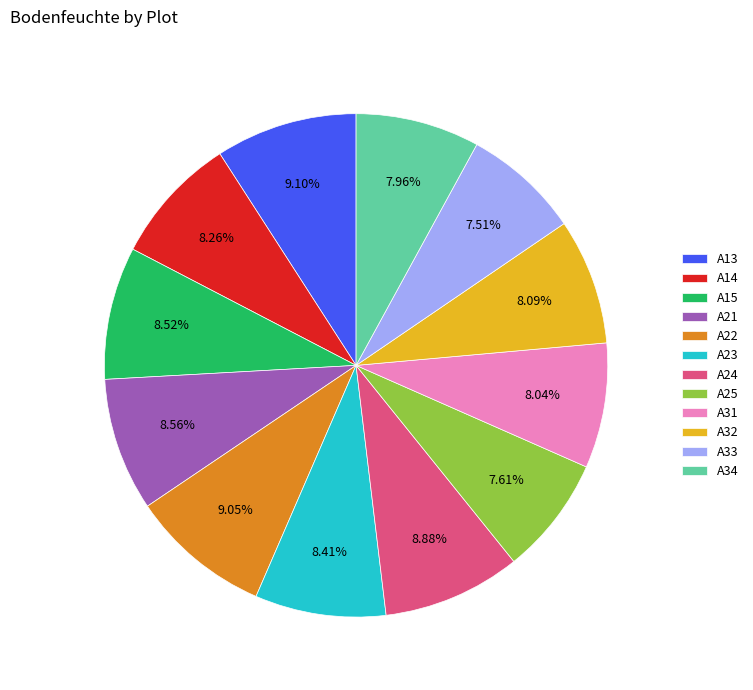

To the nearest percent, what portion does A24 represent?

9%